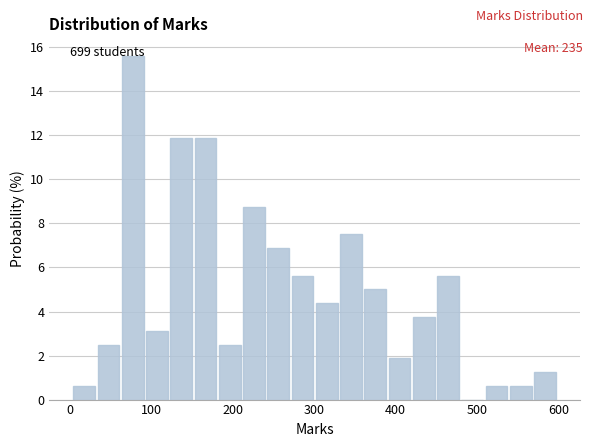

Read against the x-axis, roughly where is the centre of the tallest bar?

80